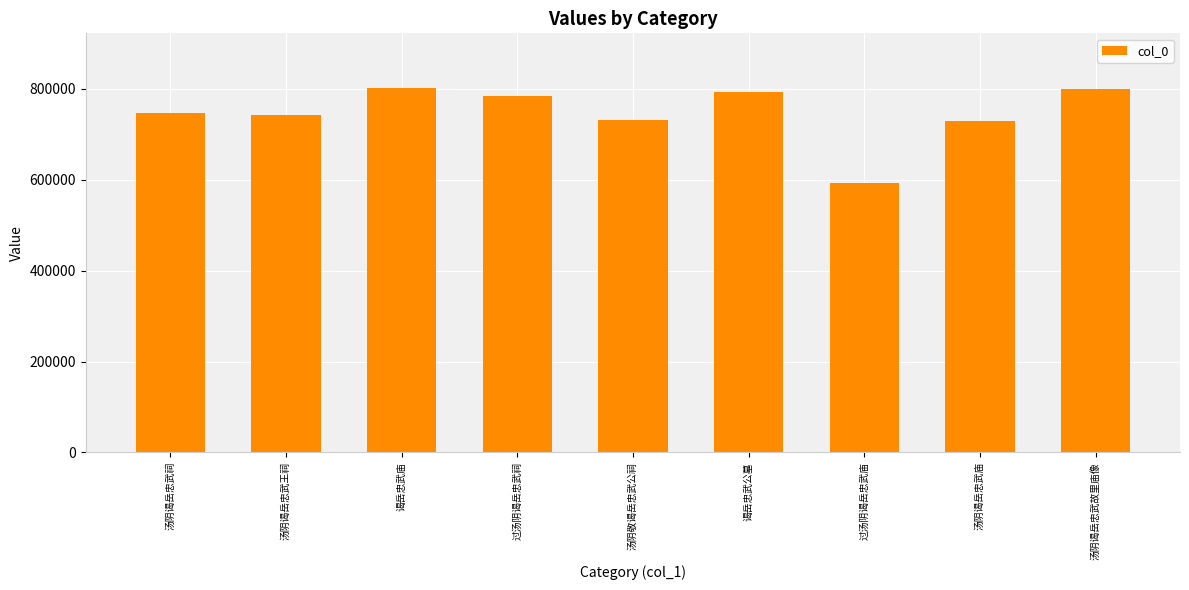

True or false: the data shows 272134 at 谒岳忠武庙.

False